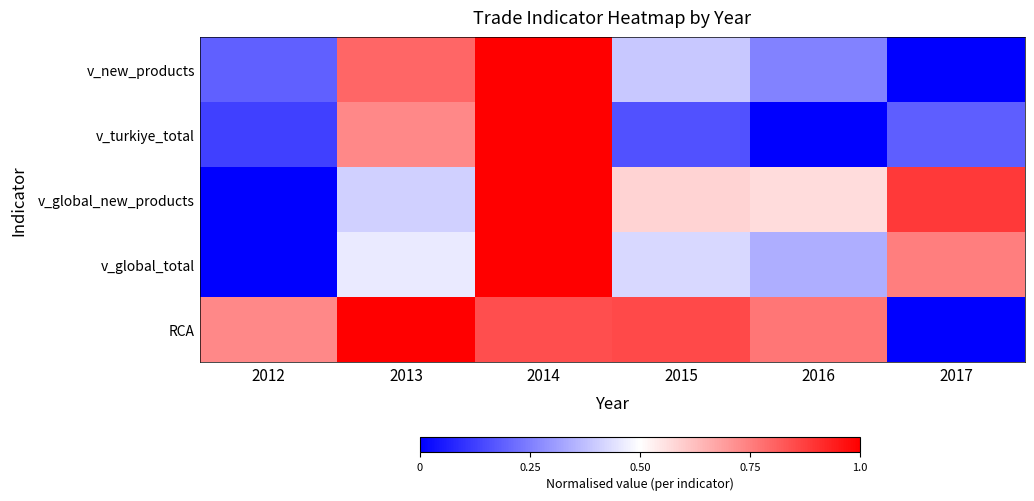

At how many categories does at least one series exceed 0?

6